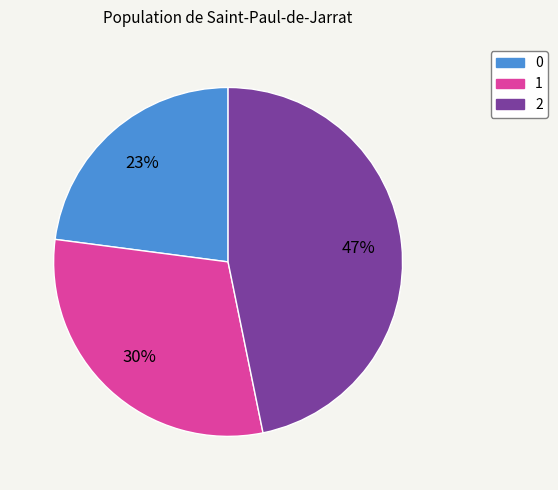

Which has a higher value, 2 or 1?

2